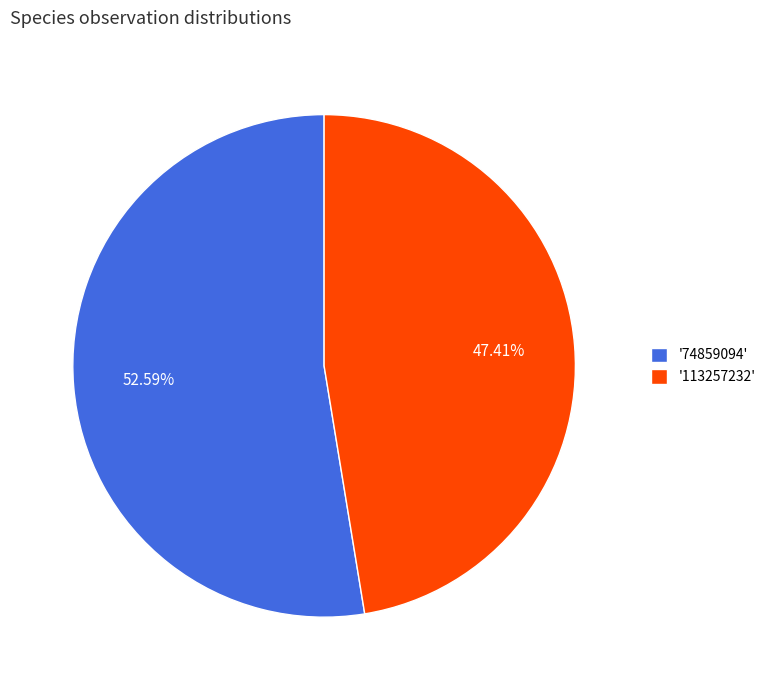

Rank the categories by value from highest to lowest.

'74859094', '113257232'